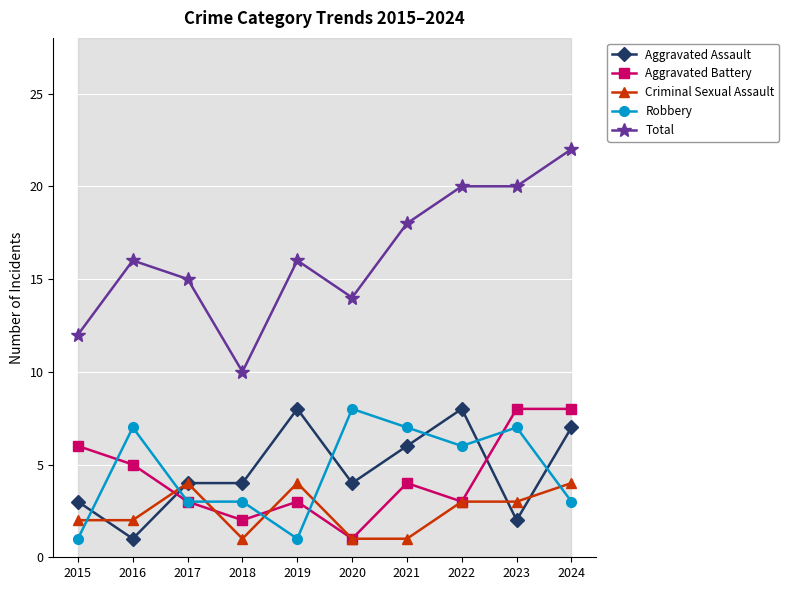

Between which two adjacent categories do Robbery and Criminal Sexual Assault first intersect?

2015 and 2016